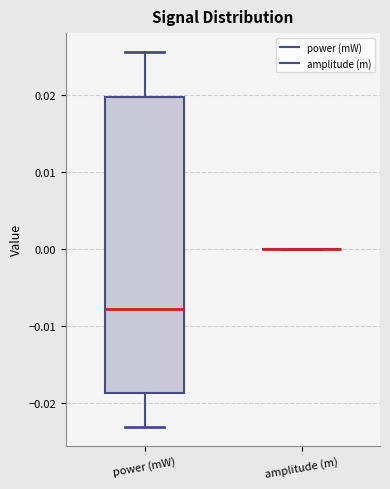

Reading left to right, read every box against the y-axis: the position of its median line, the range the box covers, and the ends of its whiskers. The values are not printed on the chart, so give them approximately, as read against the axis.

power (mW): median -0.008, box -0.019 to 0.020, whiskers -0.023 to 0.026
amplitude (m): box collapsed to a line at 0.000, whiskers 0.000 to 0.000